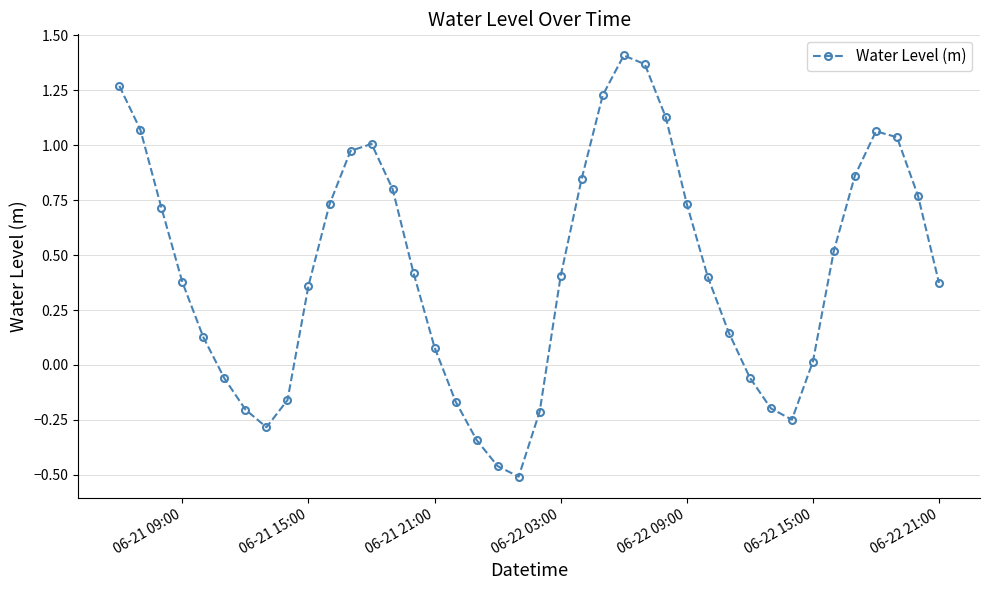

What is the difference between the second highest and minimum values?

1.9